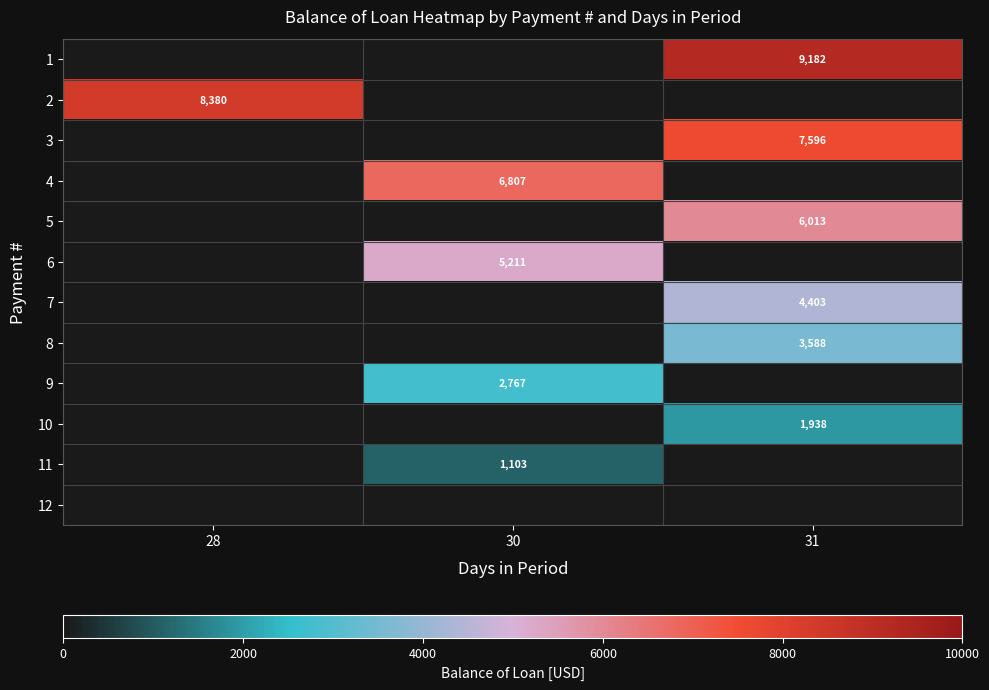

Which has a higher value, 30 or 28?

30